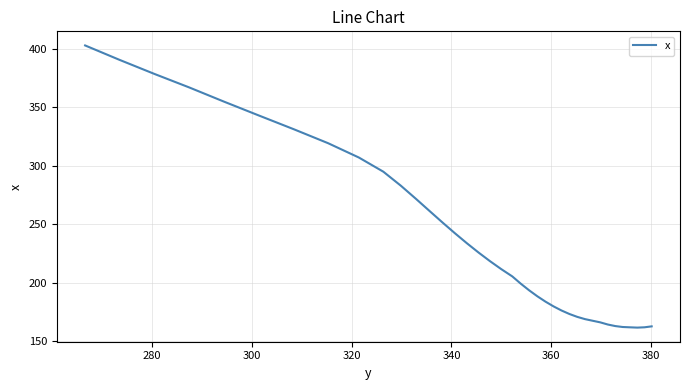

What is the value of the 7th point from the left?

164.3